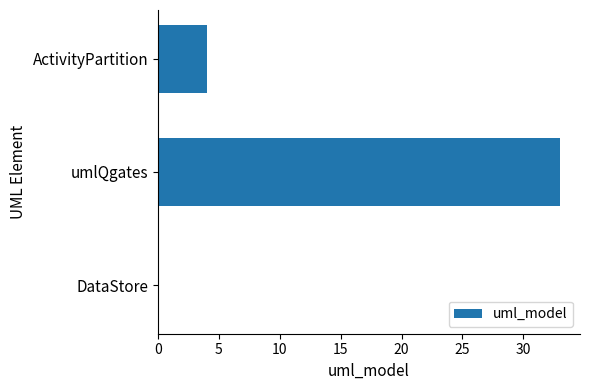

What is the sum of the values at DataStore and umlQgates?

33